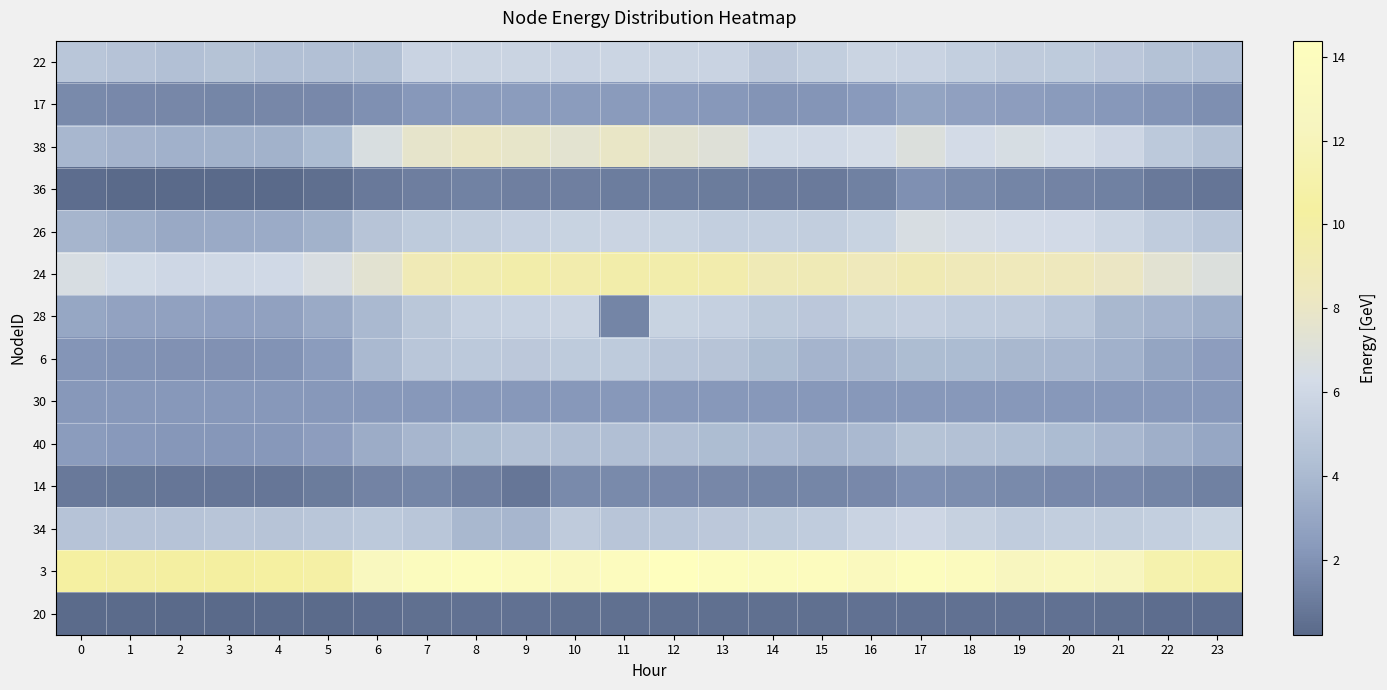

Rank the series by their maximum value, from lowest to highest.

20, 36, 14, 30, 17, 40, 6, 28, 22, 34, 26, 38, 24, 3